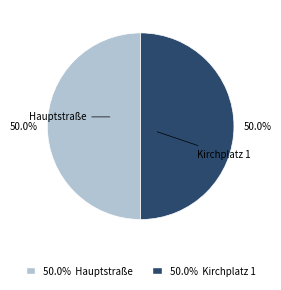

How many slices are in this pie chart?

2